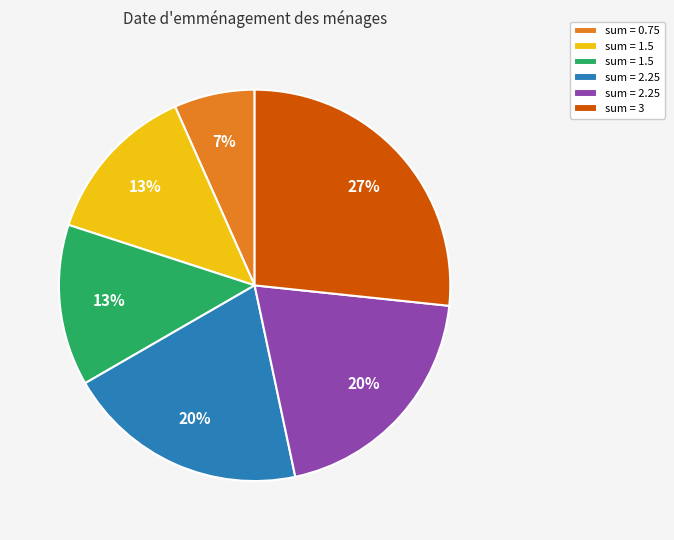

To the nearest percent, what is the average slice percentage?

17%